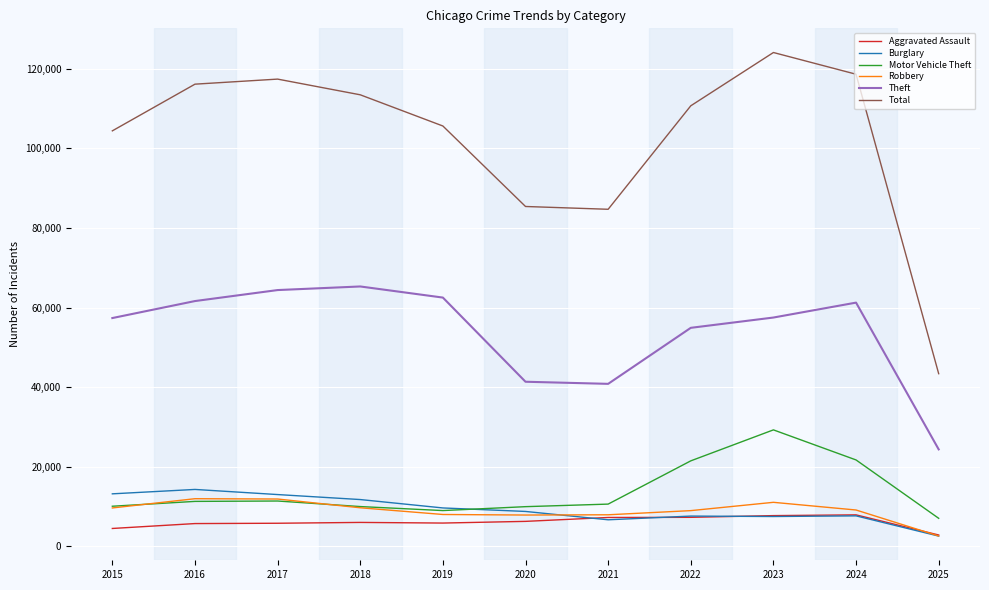

What is the difference between the second highest and second lowest values in the Theft series?

23566